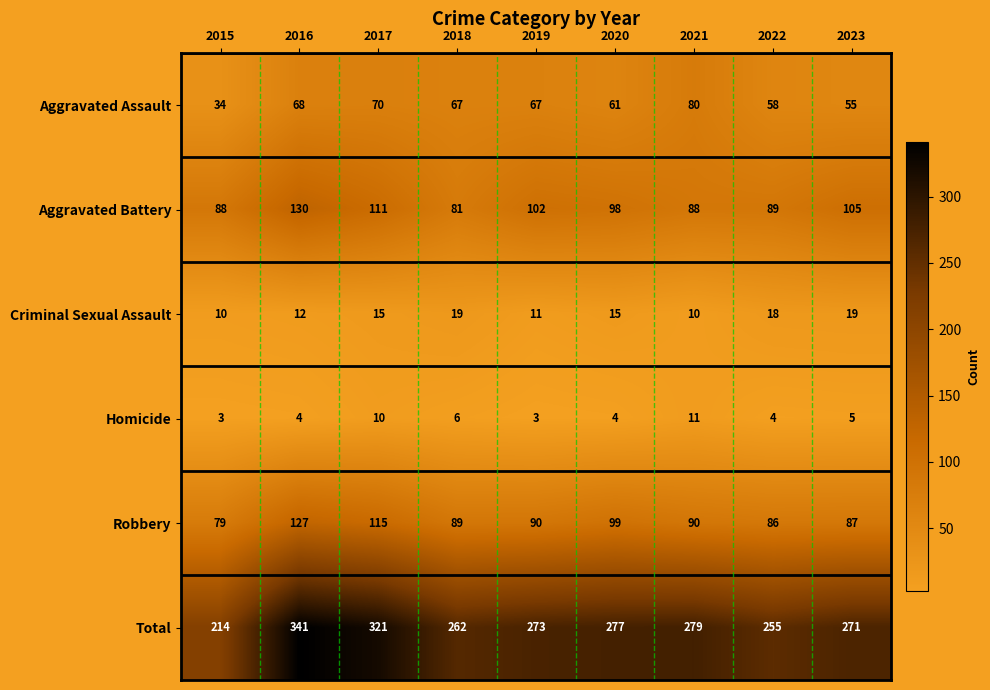

Which series has the largest total across all categories?

Total